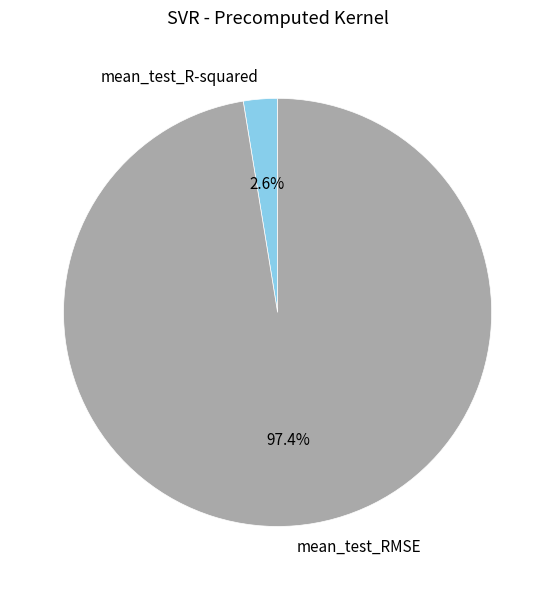

Does any single category account for the majority?

Yes